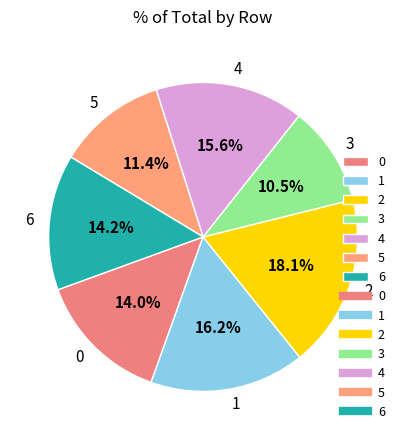

Is there a majority slice in this chart?

No